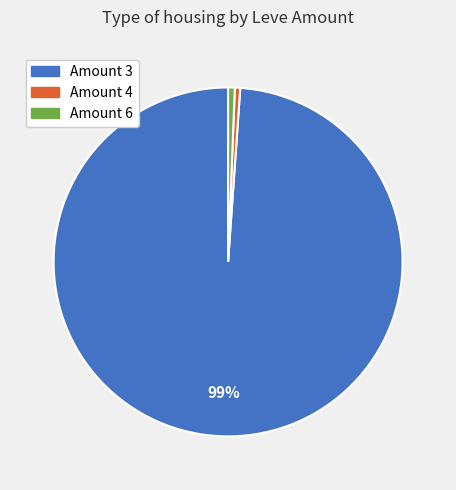

How many segments does this pie chart have?

3